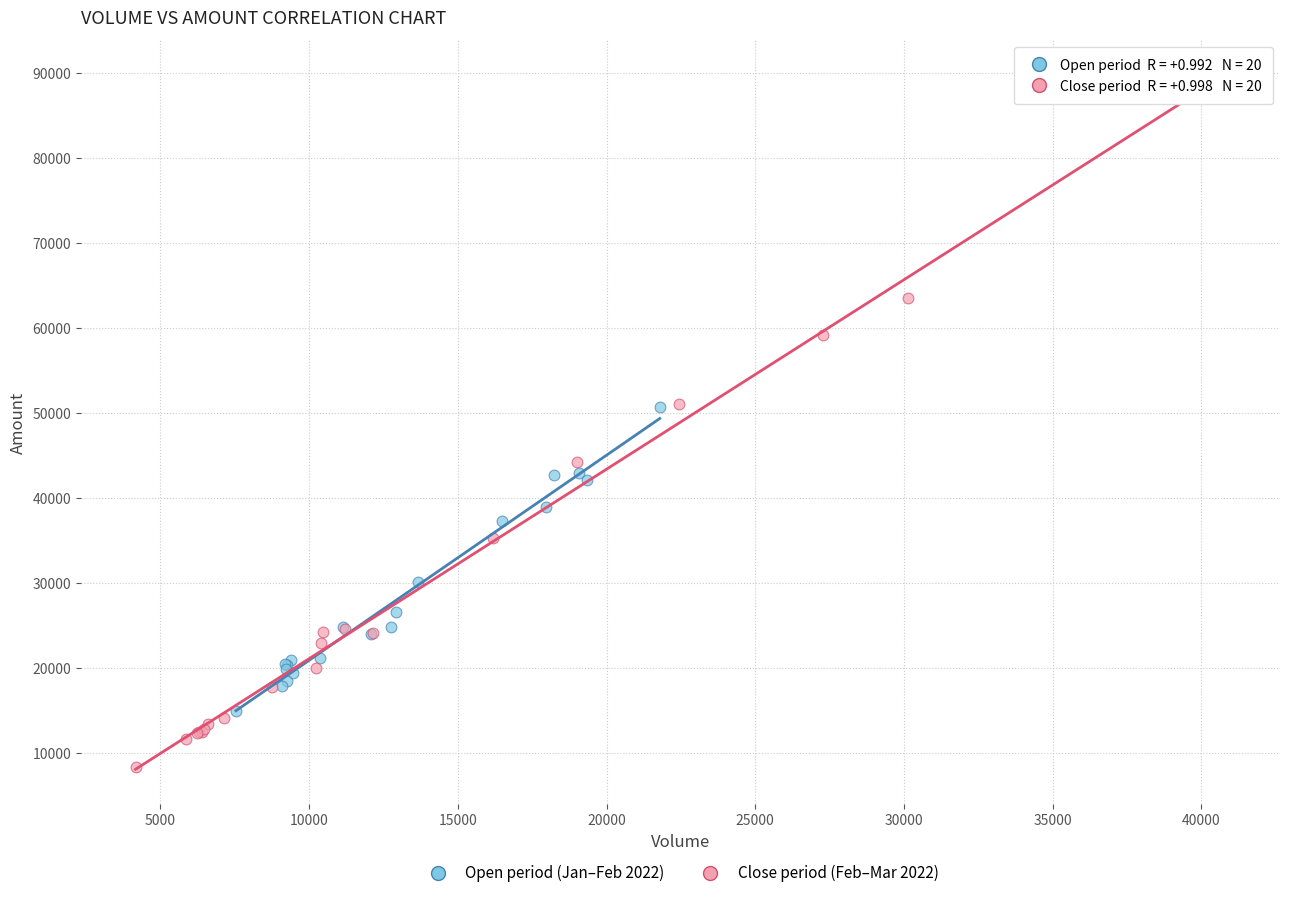

Which series reaches the minimum Y coordinate?

Close period (Feb–Mar 2022)